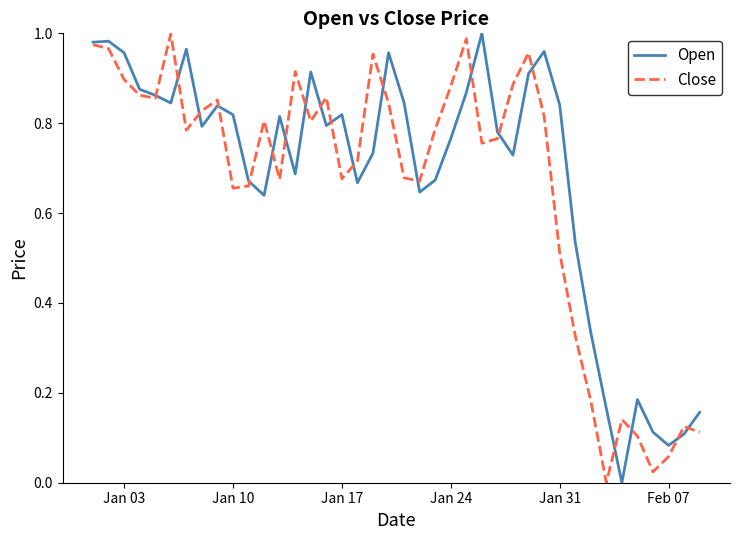

Which series has the largest range (max minus min)?

Open